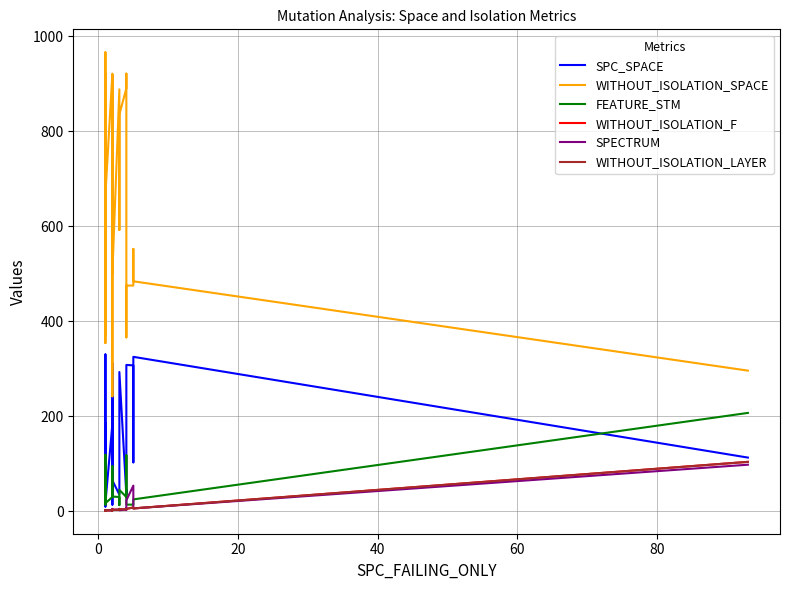

Which series has the largest total across all categories?

WITHOUT_ISOLATION_SPACE